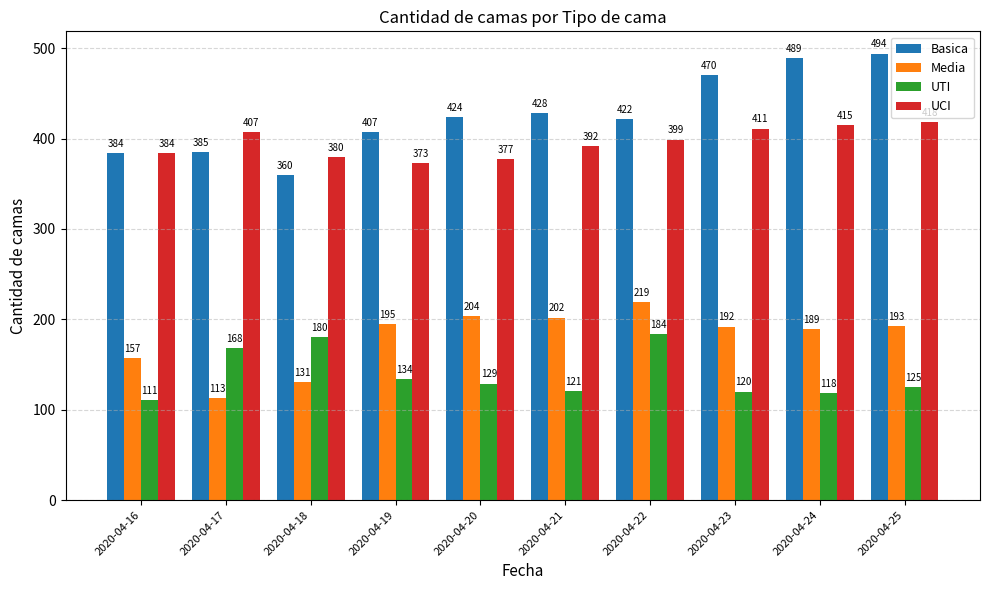

How many bars are there in each group?

4